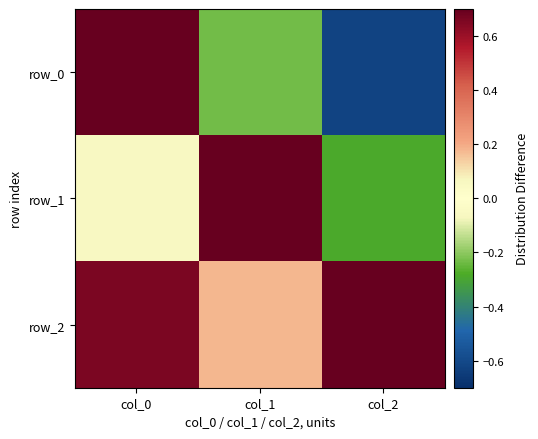

What is the average value of the row_2 series?

0.5